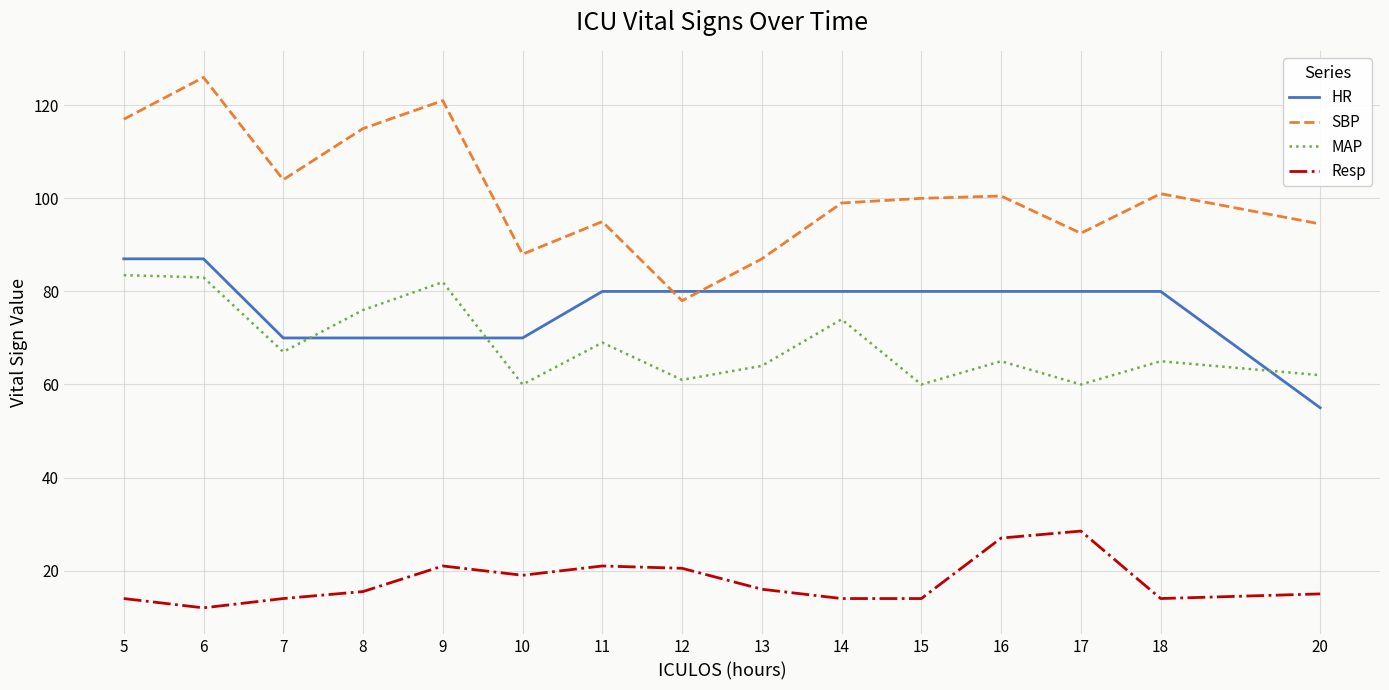

How many lines are shown in the chart?

4